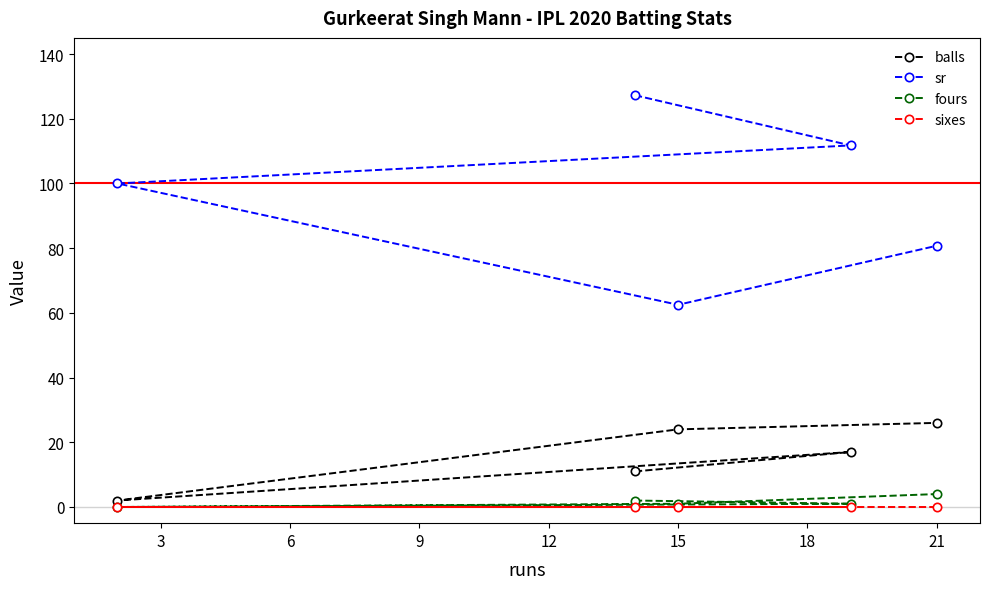

How many lines are shown in the chart?

4